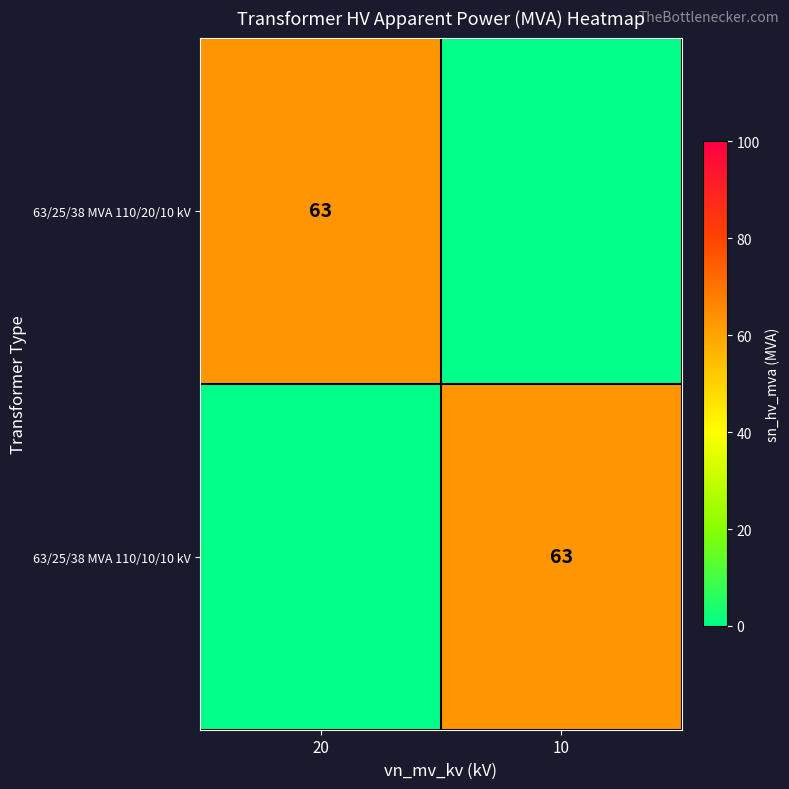

What is the spread (max minus min) of values at 10?

63